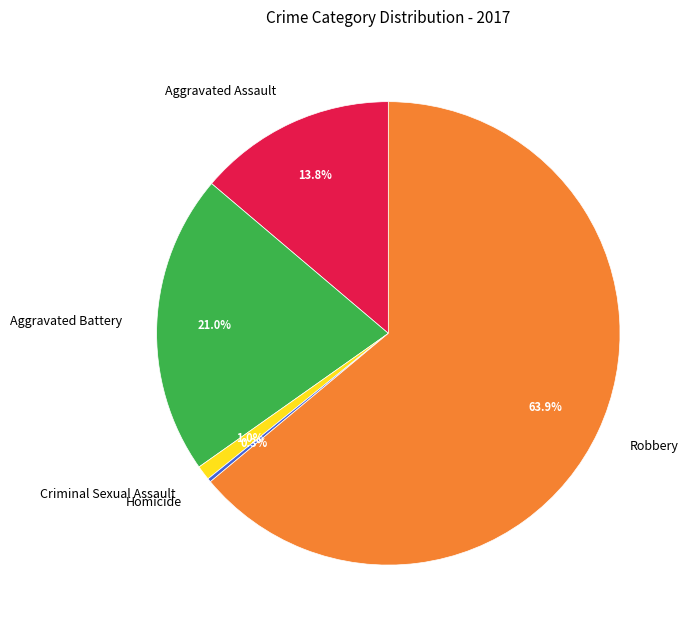

Which category has the biggest portion of the pie?

Robbery